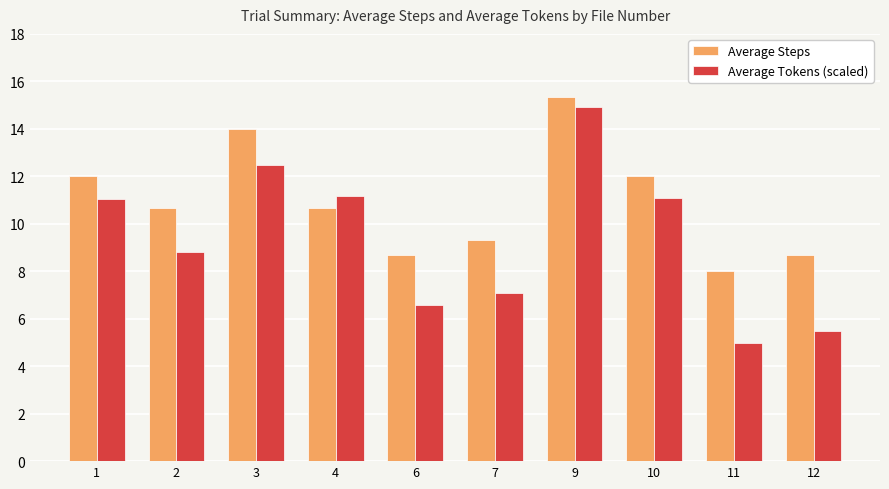

What is the difference between the highest and lowest values at 7?

2.2